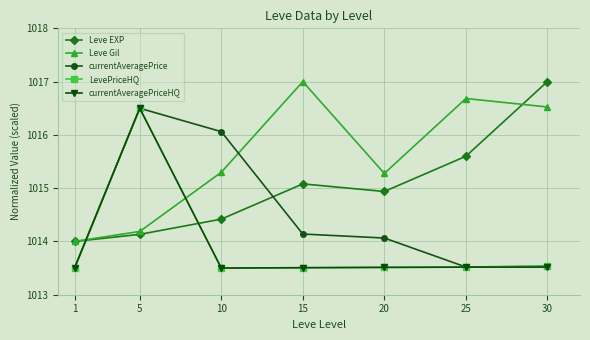

Which series changed the most between 20 and 25?

Leve Gil